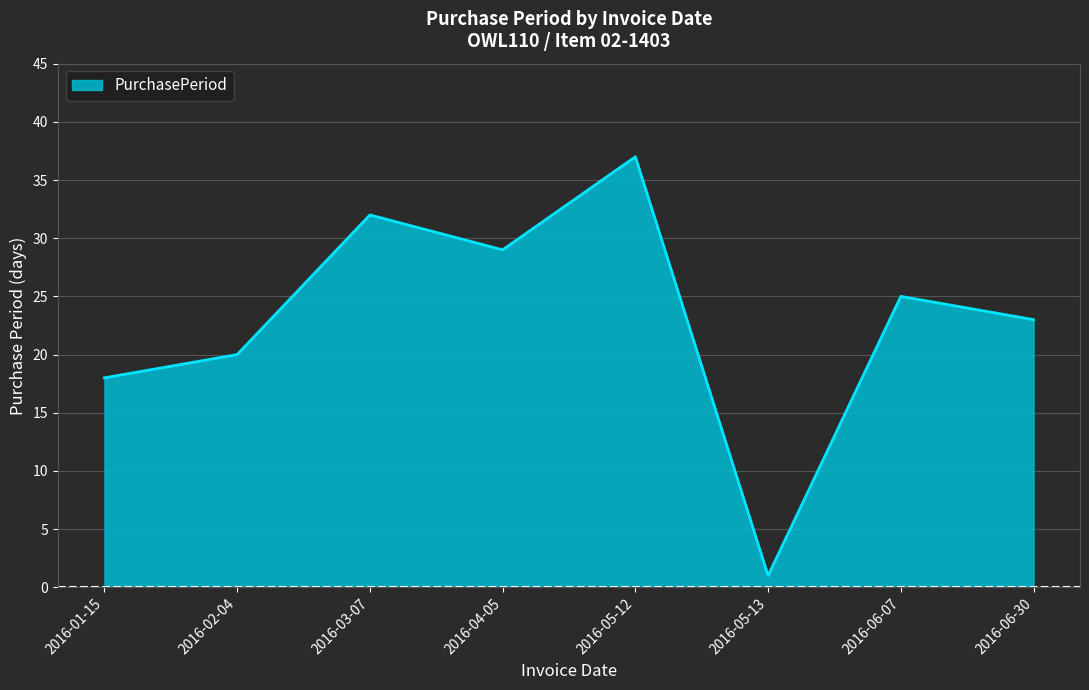

At which label does the data first exceed 25?

2016-03-07